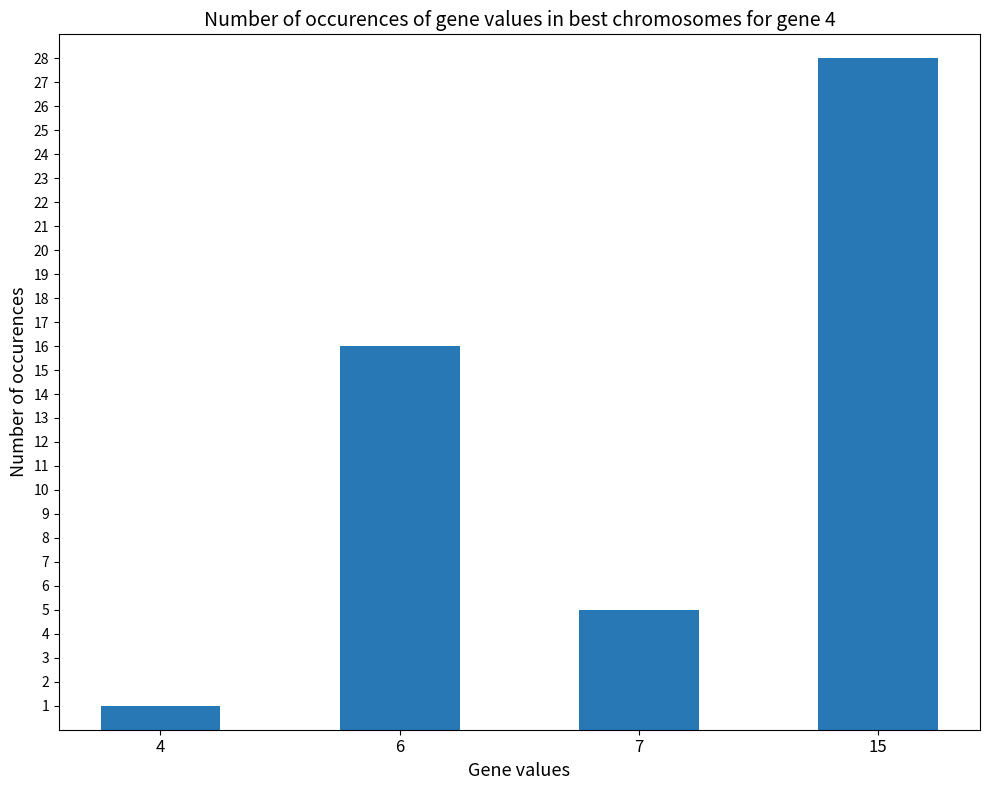

Count the number of categories in the chart.

4